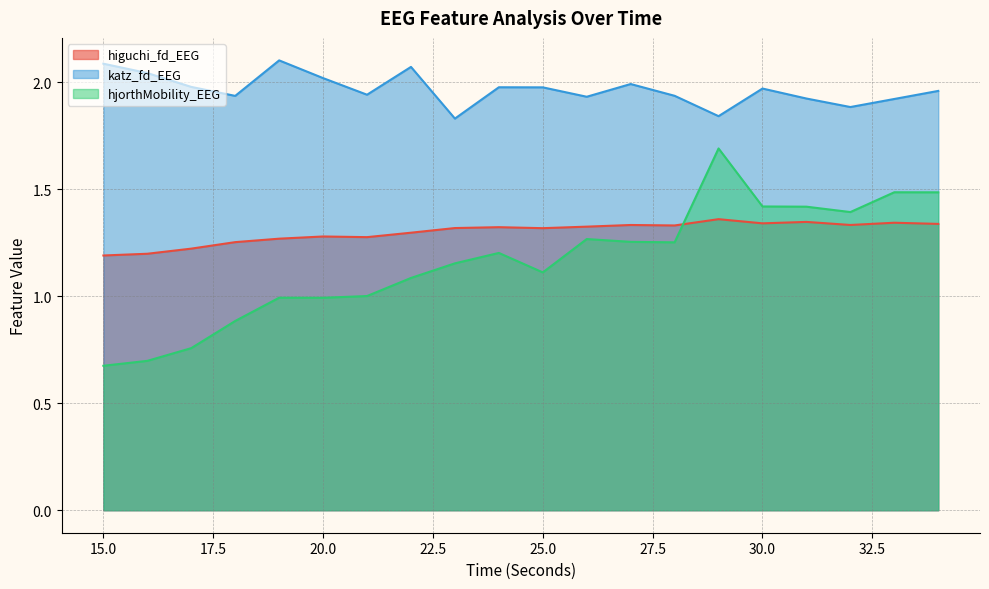

How many lines are shown in the chart?

3